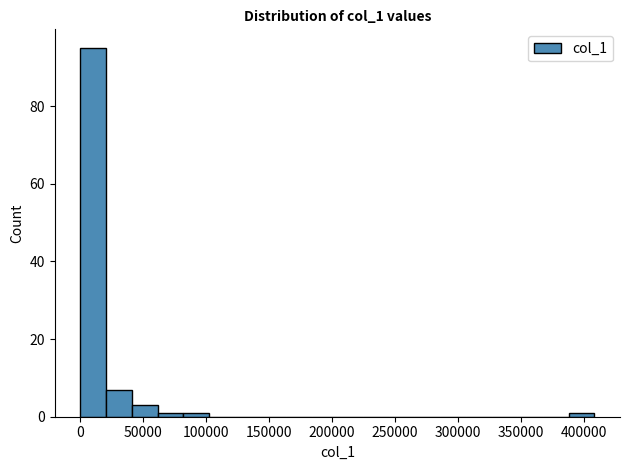

Reading left to right, list every bar in this chart as the range it spans on the x-axis followed by its height. Neither the bar edges nor the heights are printed on the chart, so give them approximately, as read against the axes.

0 to 20000: 96
20000 to 40000: 8
40000 to 60000: 4
60000 to 80000: under 2
80000 to 100000: under 2
100000 to 125000: 0
125000 to 145000: 0
145000 to 165000: 0
165000 to 185000: 0
185000 to 205000: 0
205000 to 225000: 0
225000 to 245000: 0
245000 to 265000: 0
265000 to 285000: 0
285000 to 305000: 0
305000 to 325000: 0
325000 to 345000: 0
345000 to 370000: 0
370000 to 390000: 0
390000 to 410000: under 2